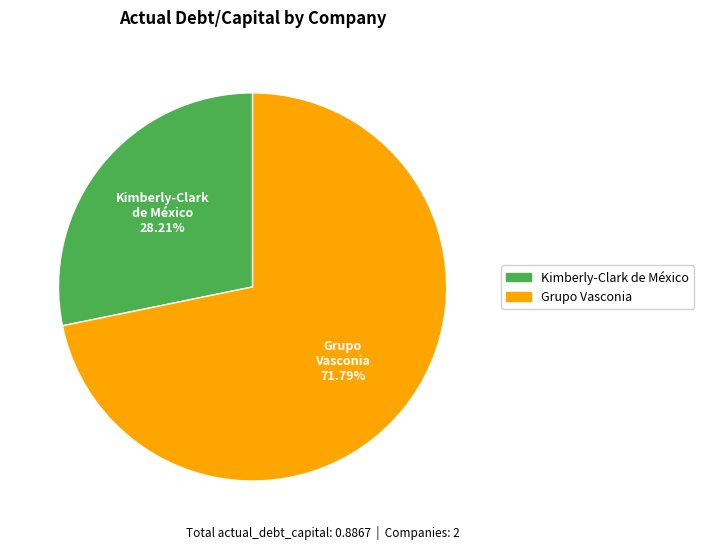

Which slice is the largest?

Grupo Vasconia